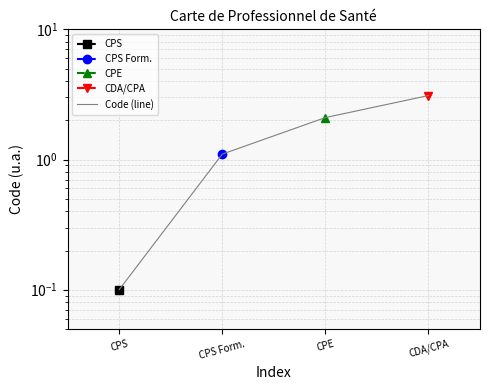

Does the chart have visible grid lines?

Yes